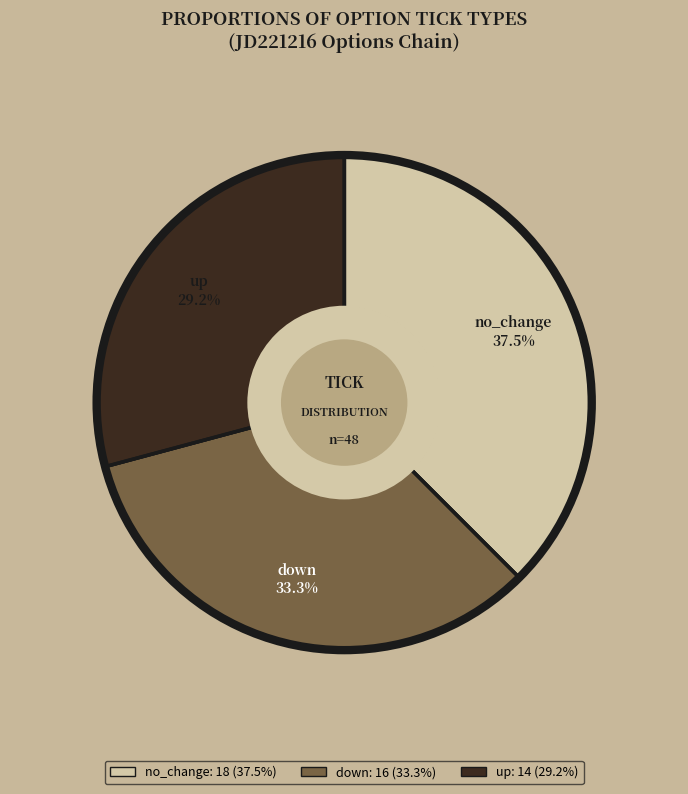

To the nearest percent, what is the difference between the largest and smallest slice percentages?

8%